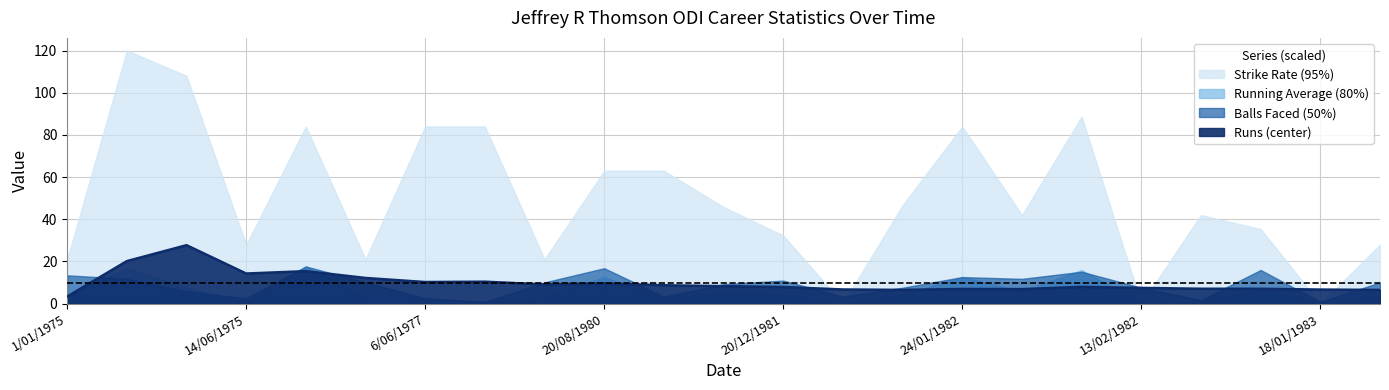

What is the label of the 5th point from the left?

20/12/1981